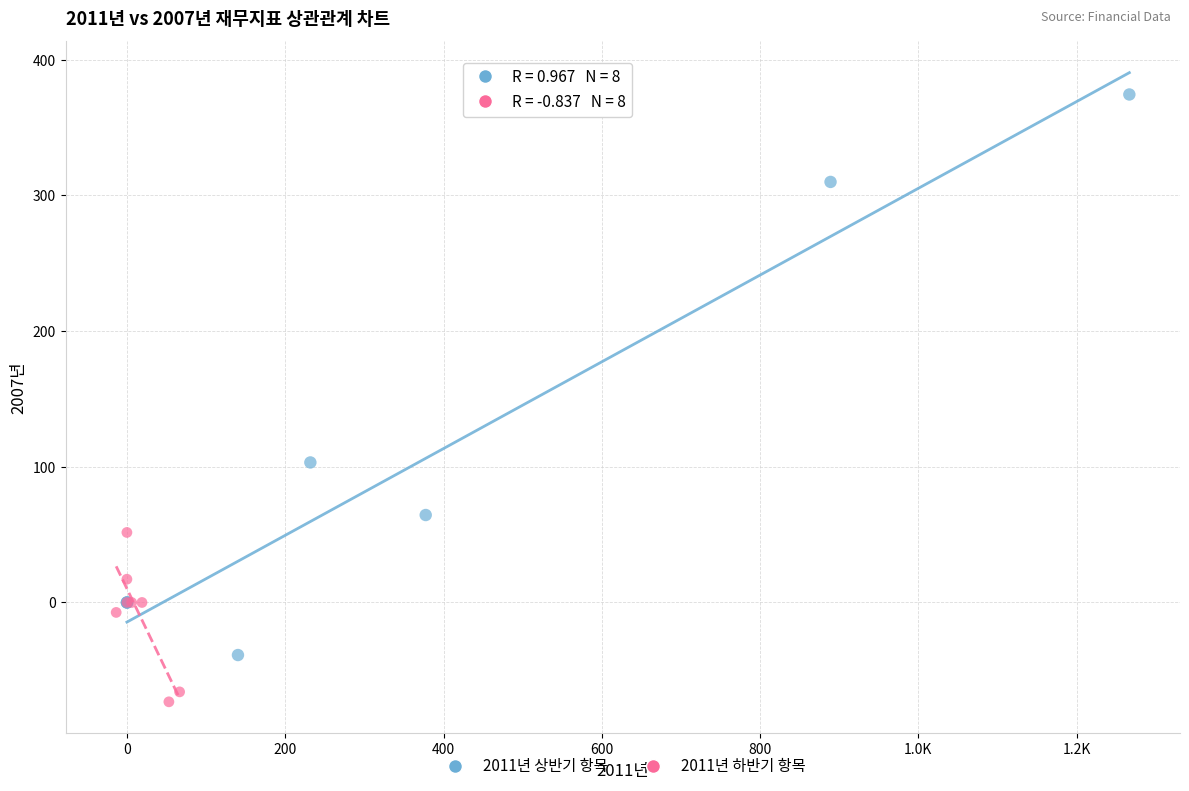

Which series contains the lowest Y value?

2011년 하반기 항목